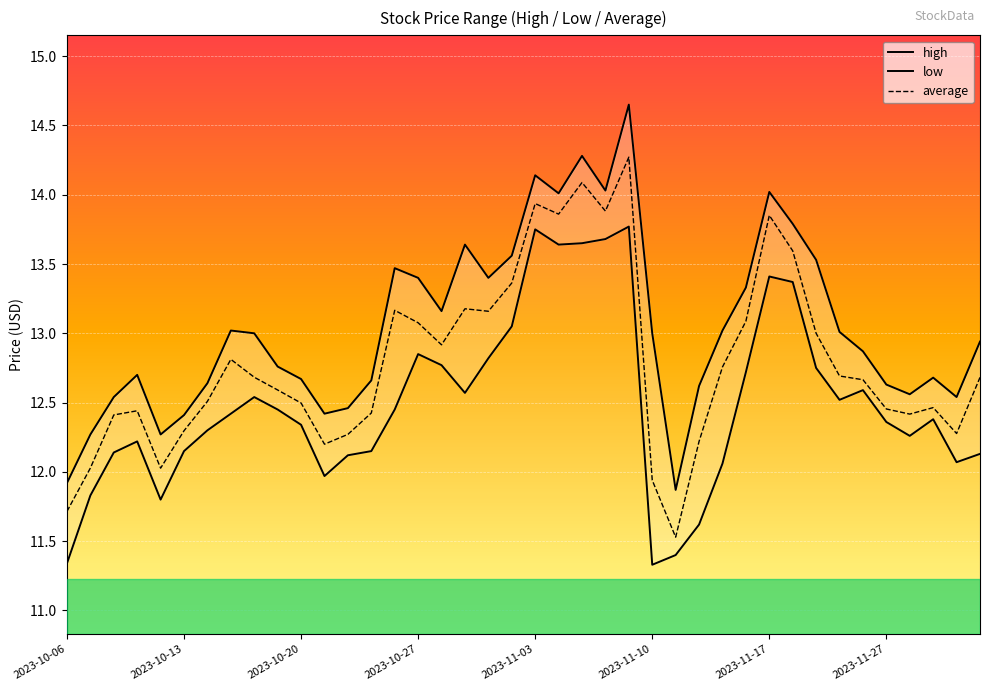

What is the value of the high point at the 24th from the left?

14.0